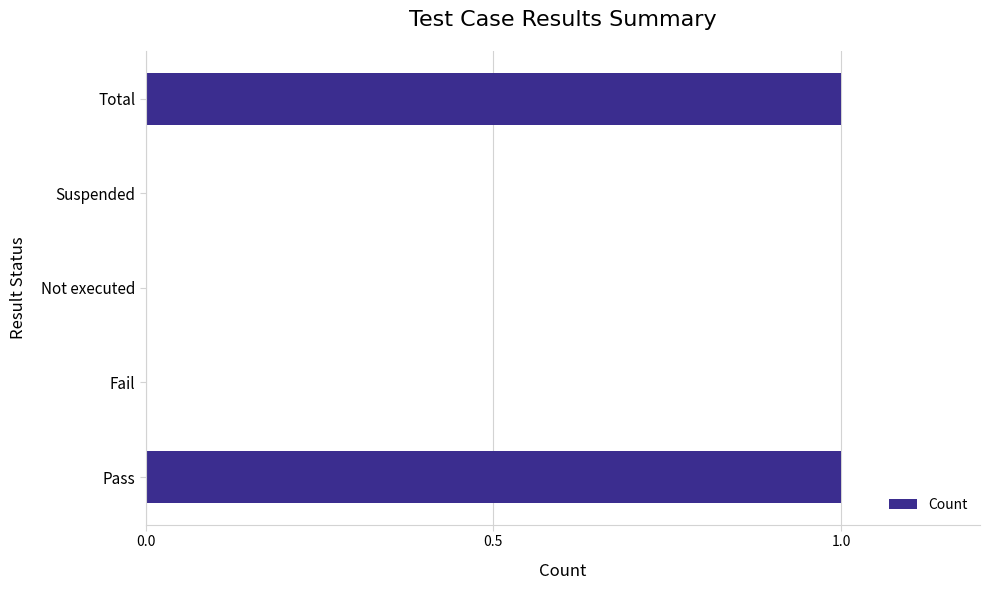

True or false: the data shows 1 at Pass.

True